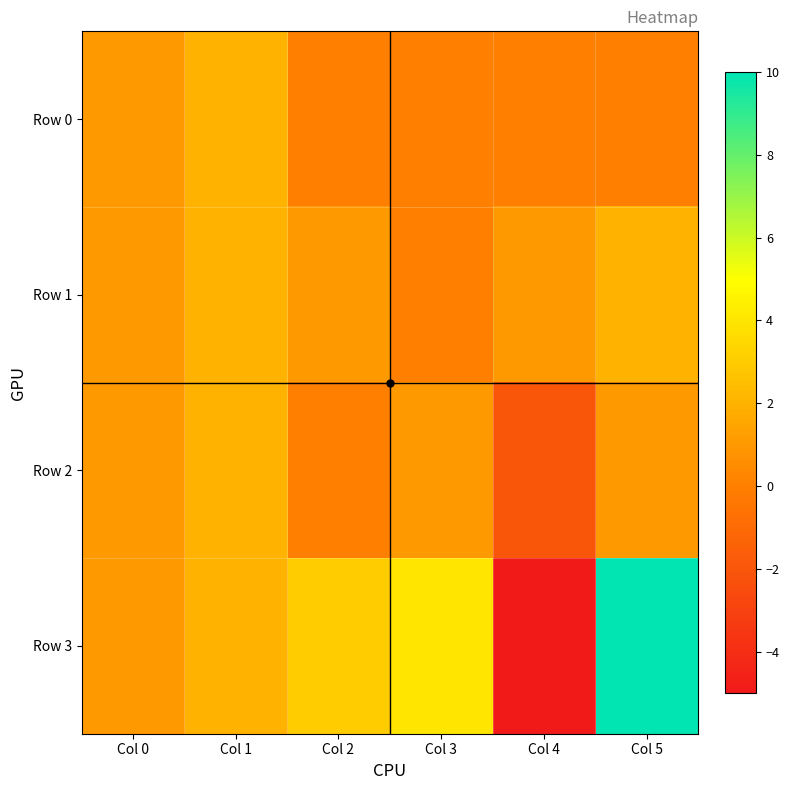

Rank the series at Col 0 from lowest to highest value.

Row 0, Row 1, Row 2, Row 3